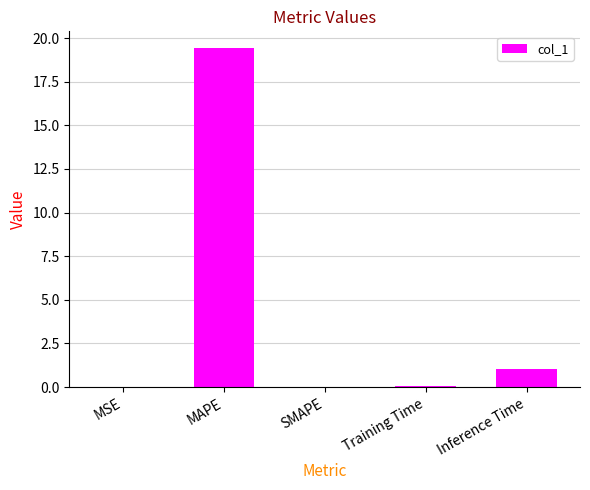

What is the change in value from MSE to MAPE?

+19.4